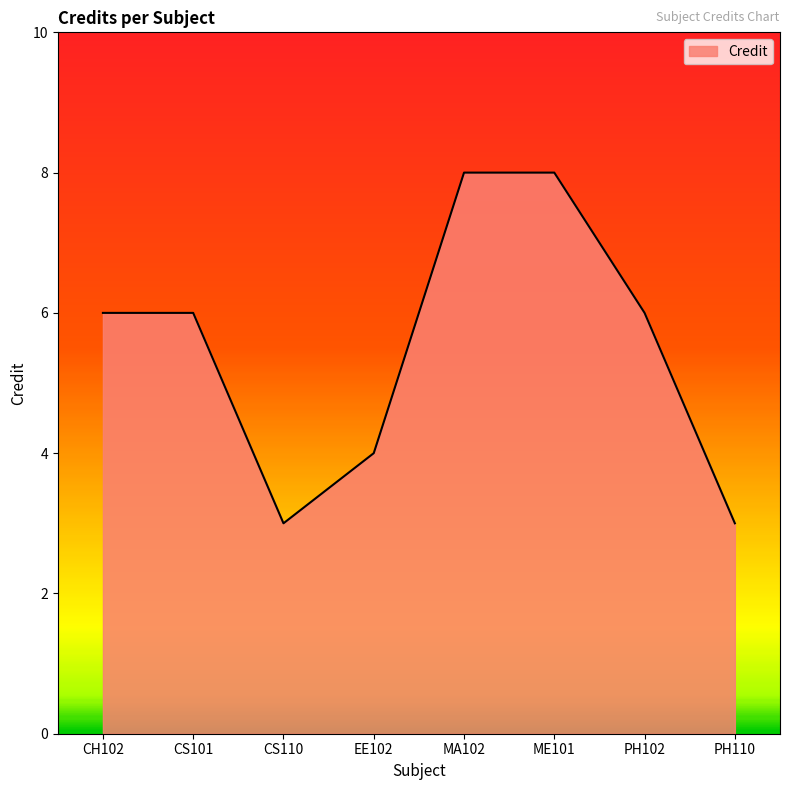

What is the change in value from CS101 to PH110?

-3